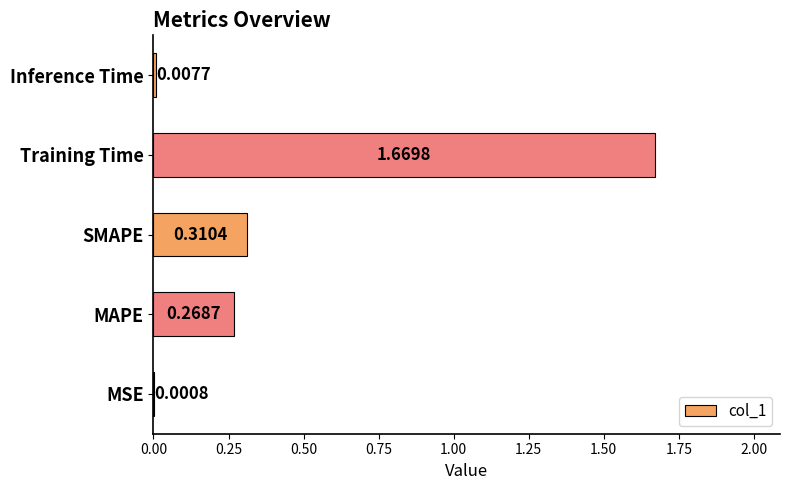

What is the sum of all values?

2.3